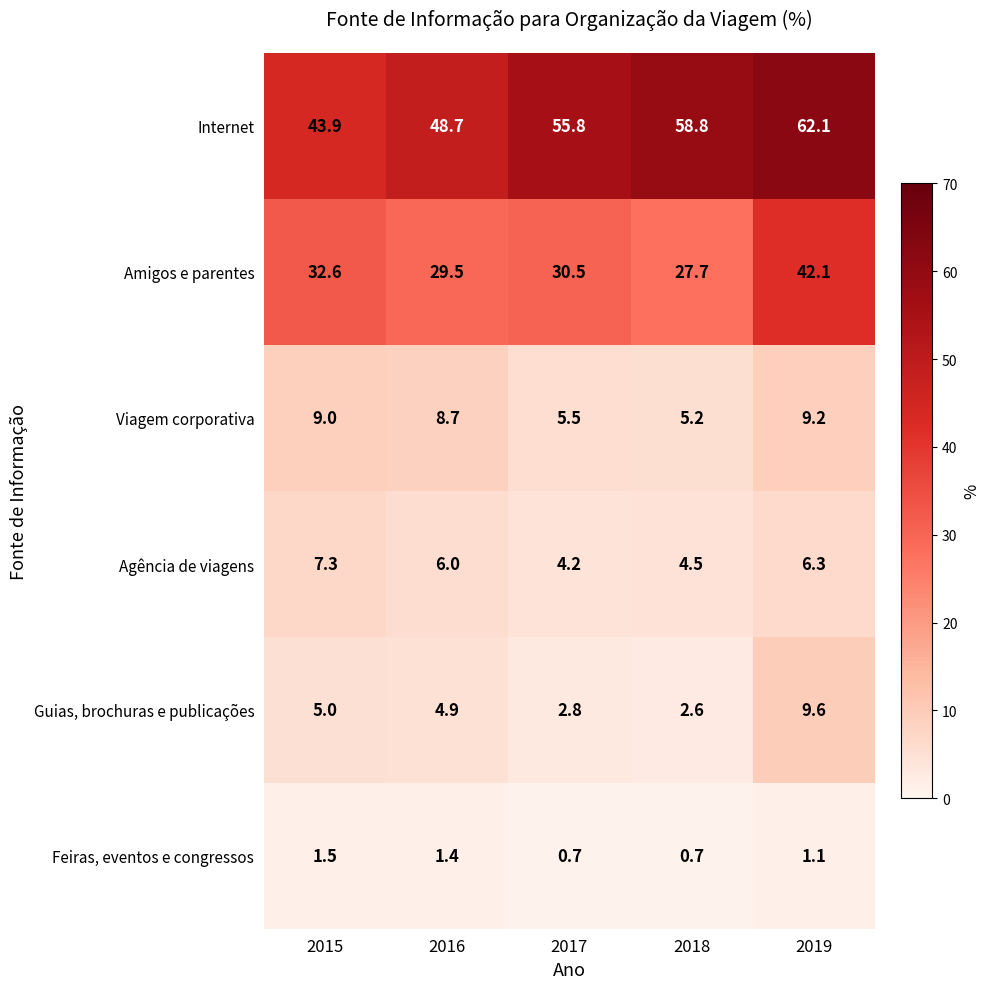

What is the difference between the highest and lowest values at 2018?

58.1